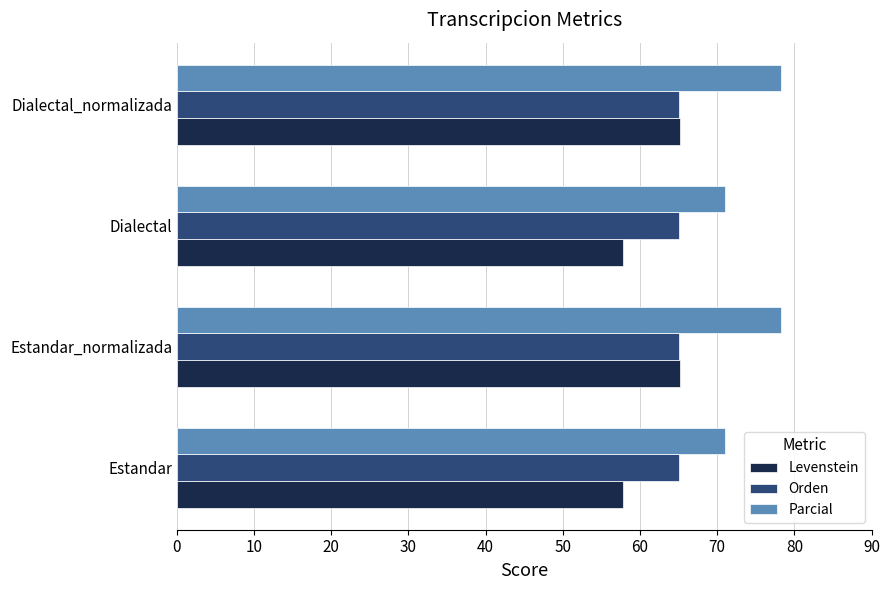

Read the Levenstein value at Estandar.

57.8